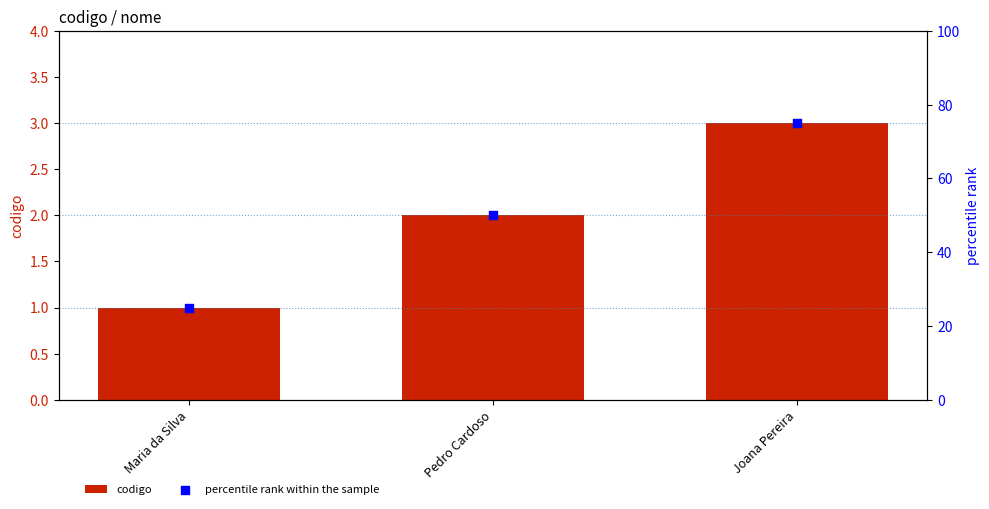

At how many categories does at least one series exceed 51?

1